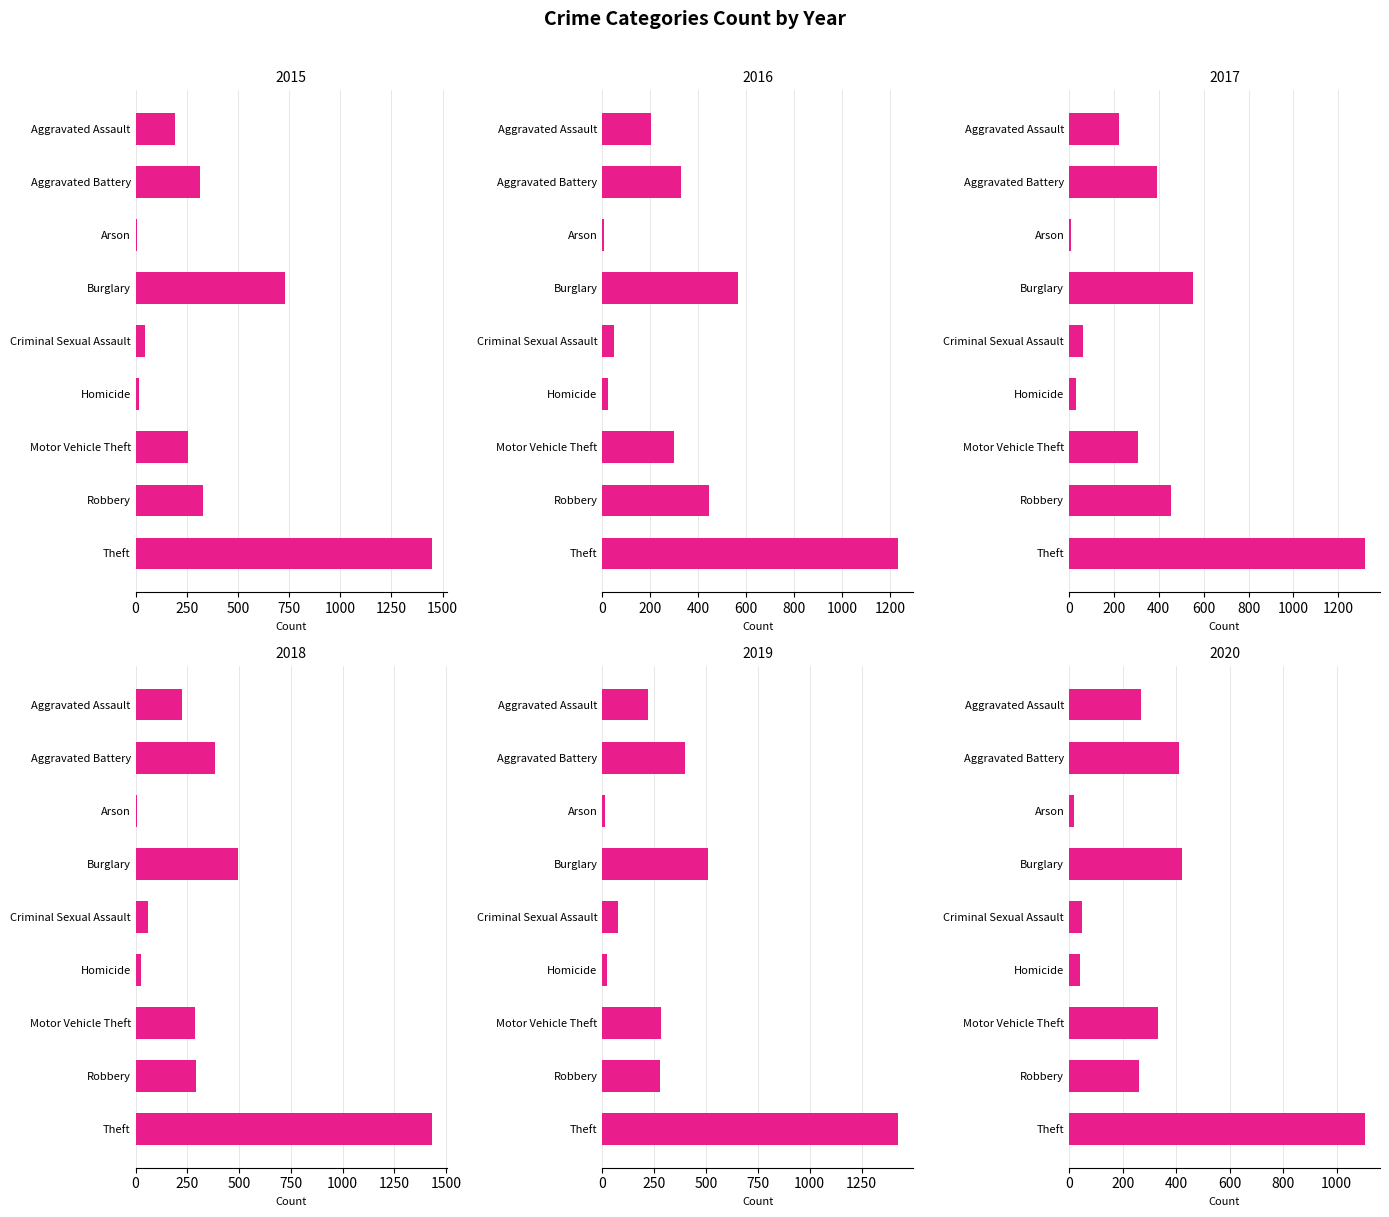

At which label is 2016 closest to 621?

Burglary